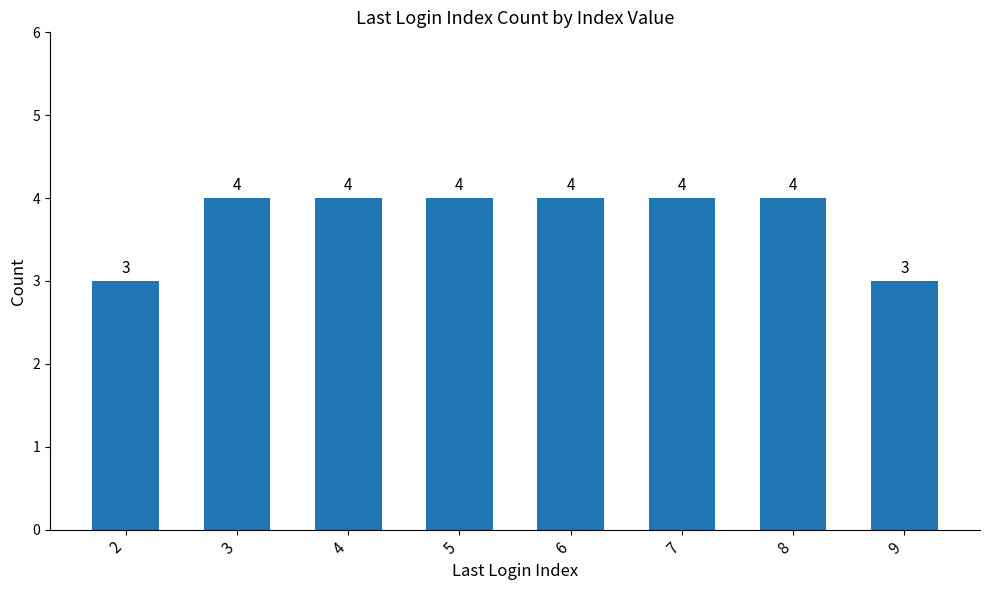

Reading left to right, transcribe all the data shown in this chart.

3	4	4	4	4	4	4	3